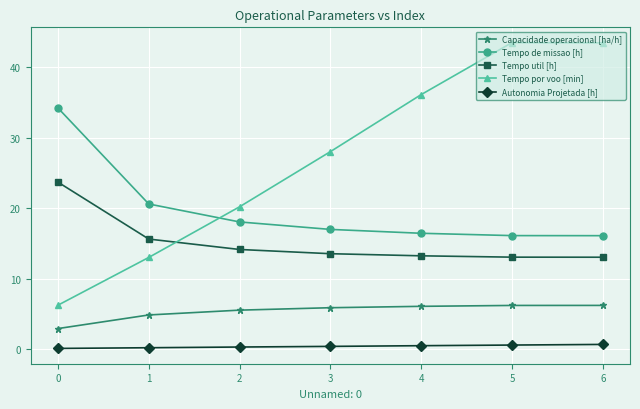

Is it true that Tempo de missao [h] equals 23.1 at 3?

False